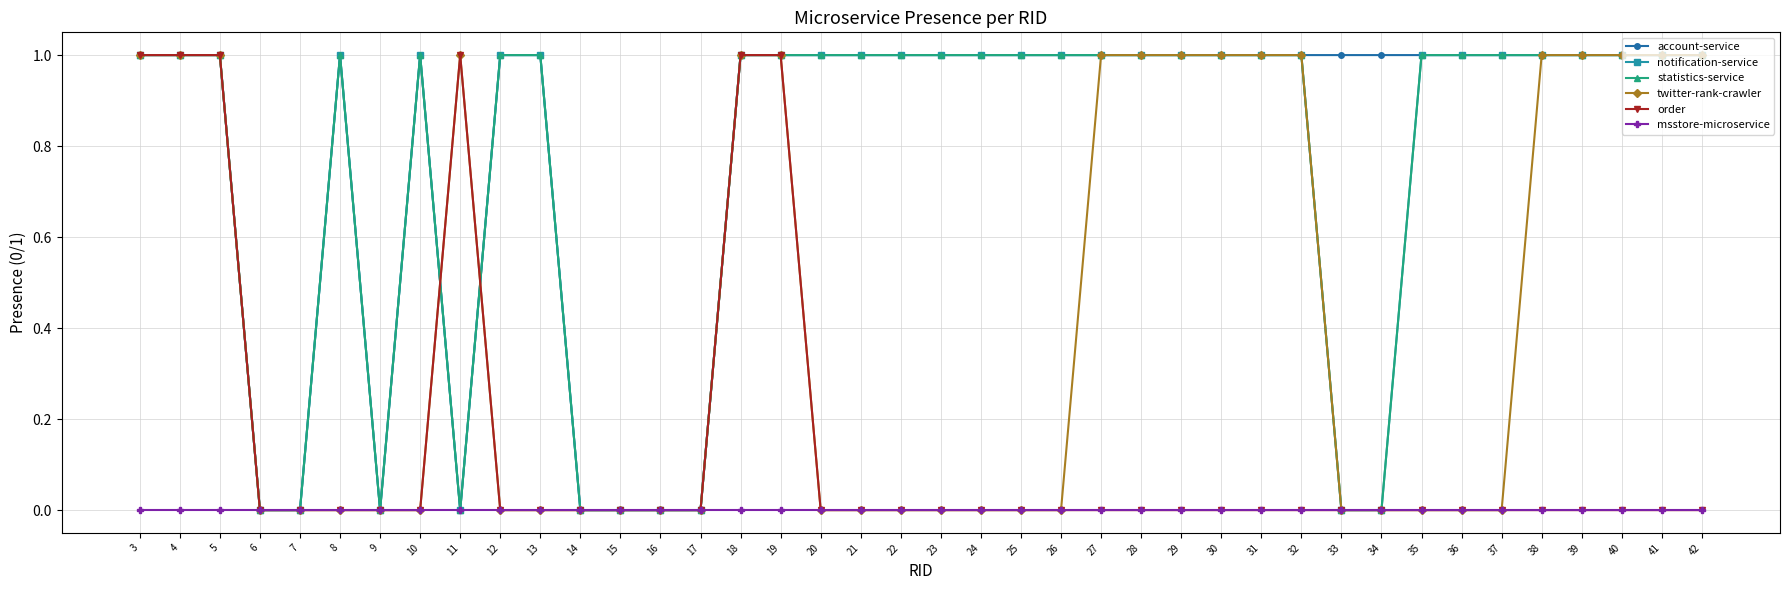

Count the twitter-rank-crawler values in the range 0 to 1.

40